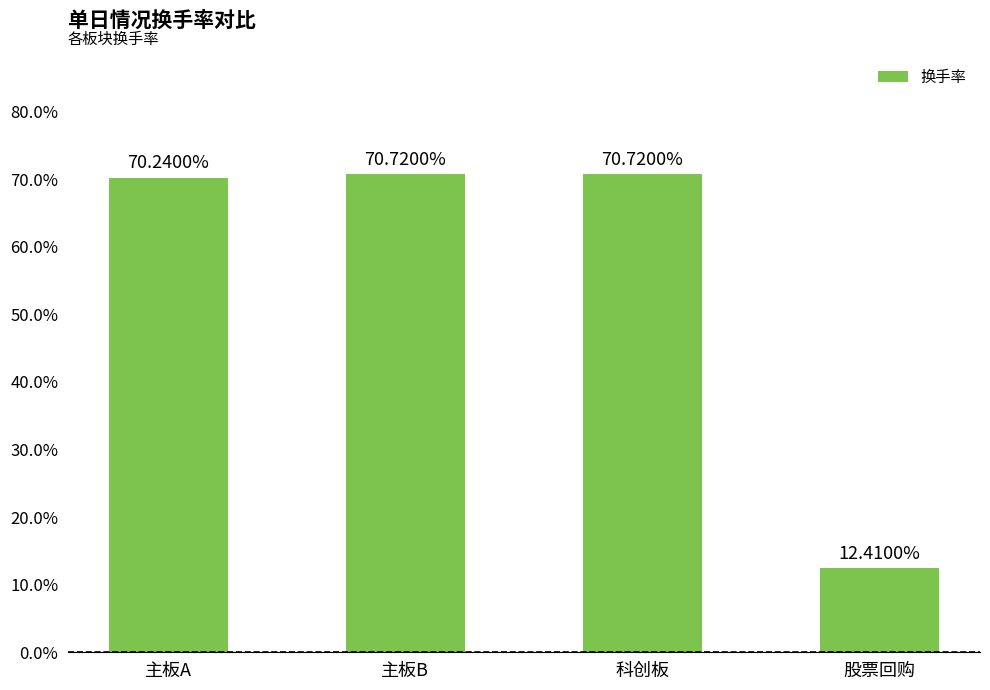

What position from the left is 股票回购?

4